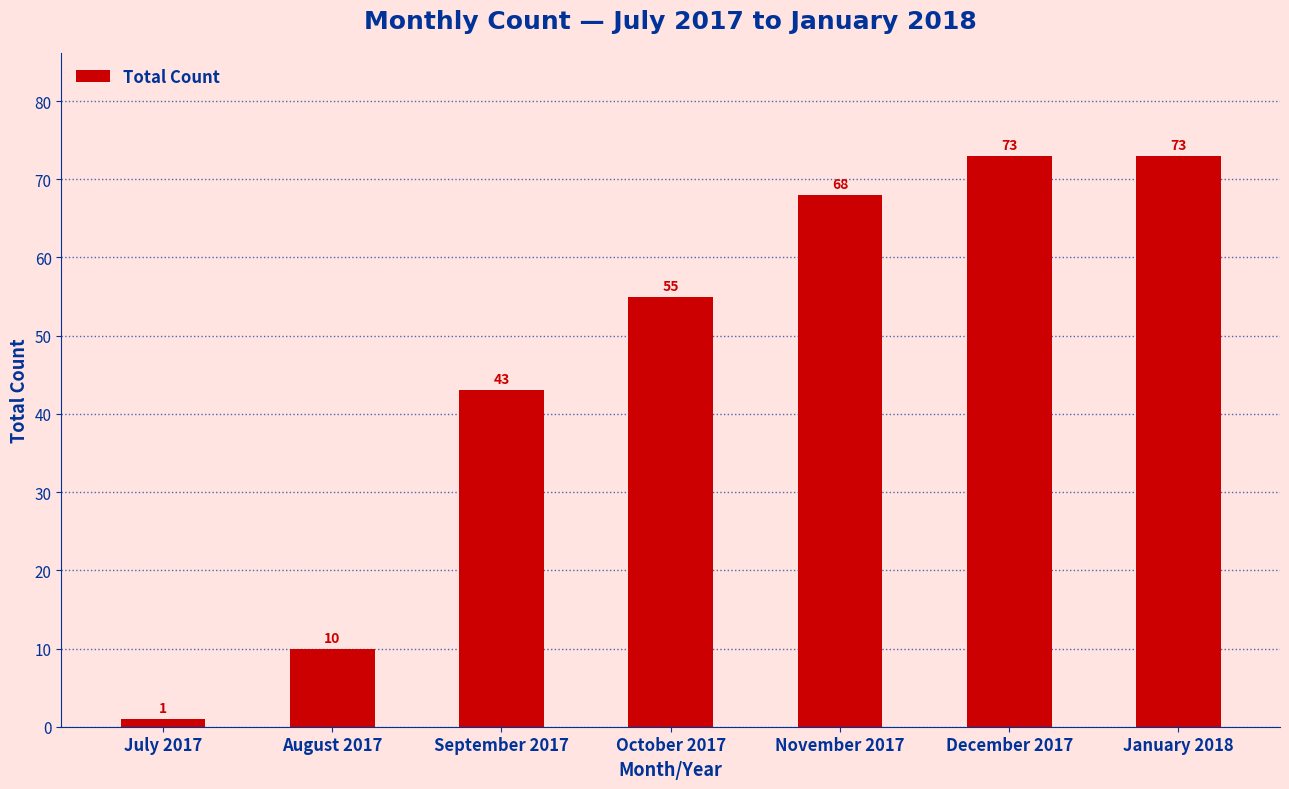

How many data points does each series have?

7